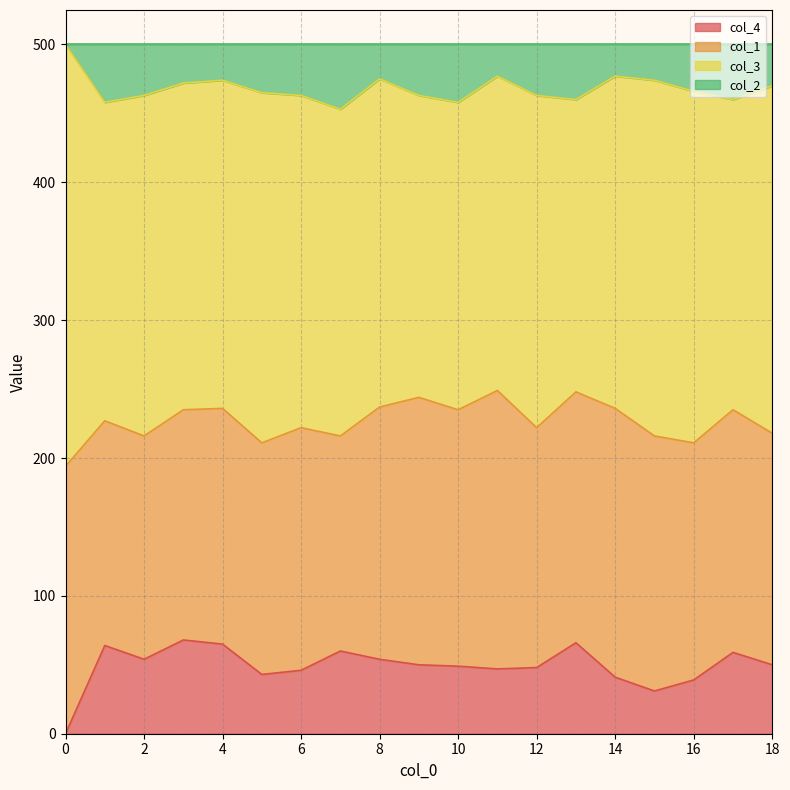

What is the total value across all series at 6?

500